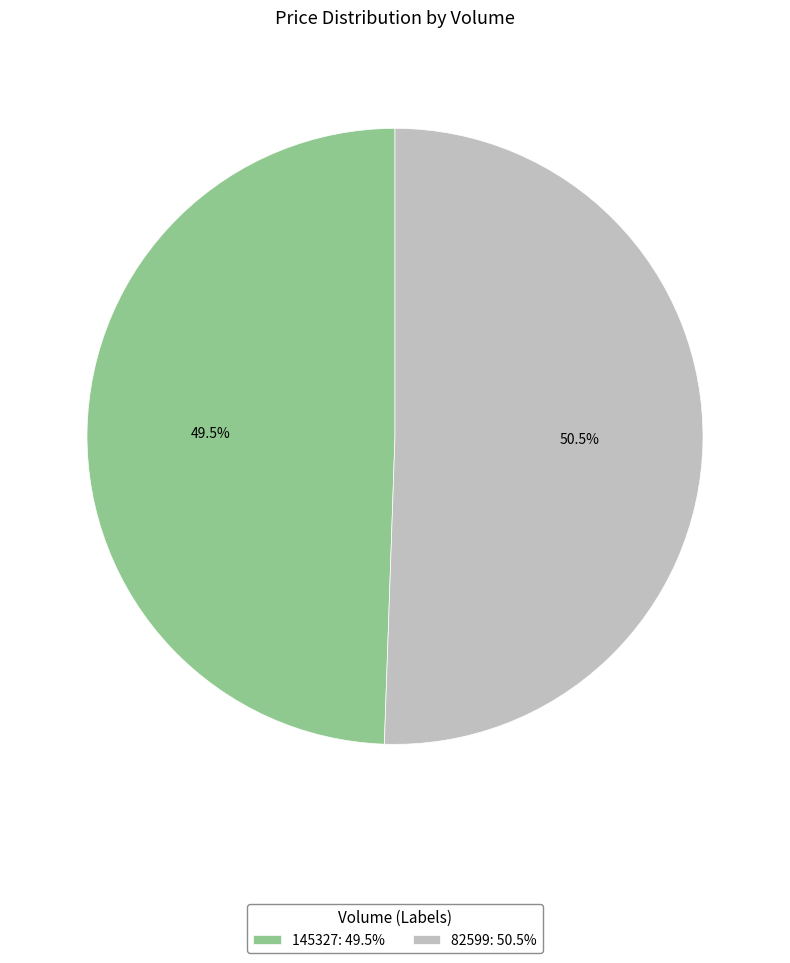

Rank the categories by value from highest to lowest.

82599, 145327